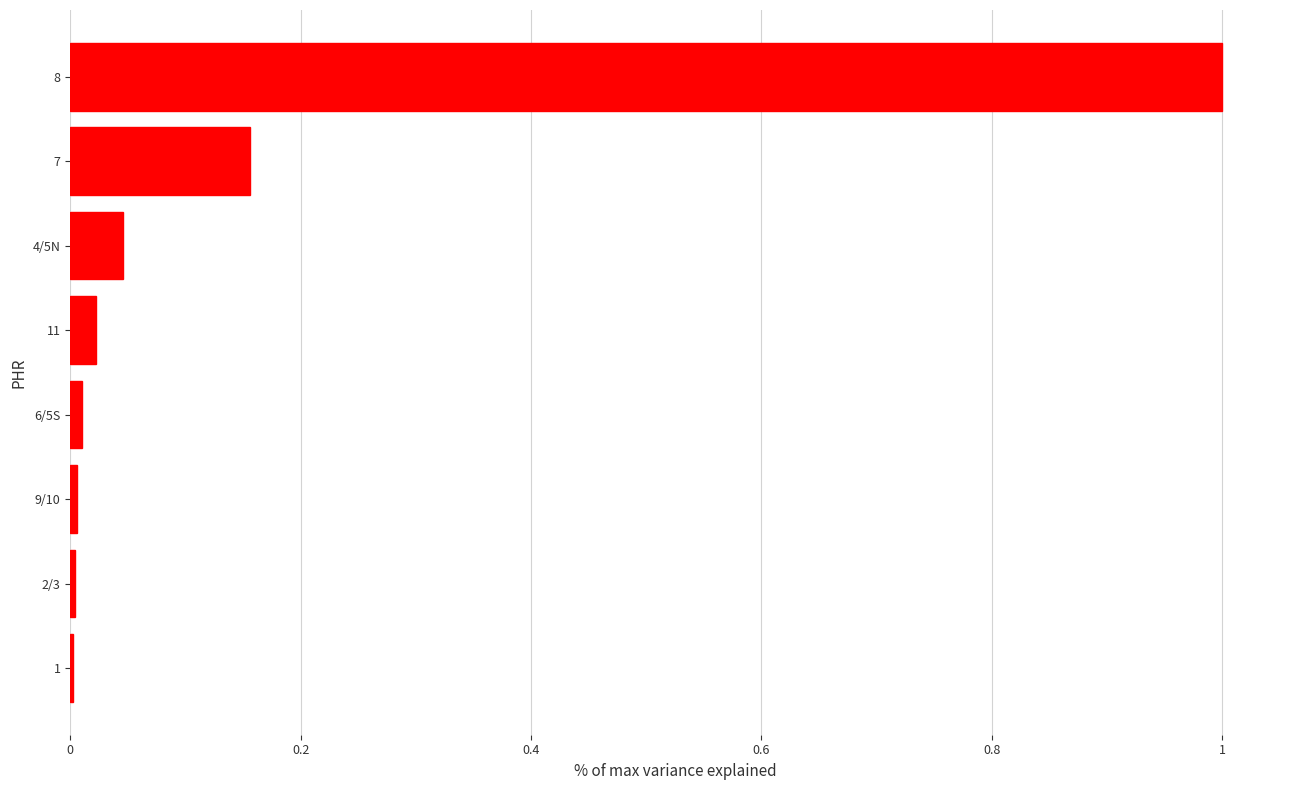

What is the sum of all values?

1.2